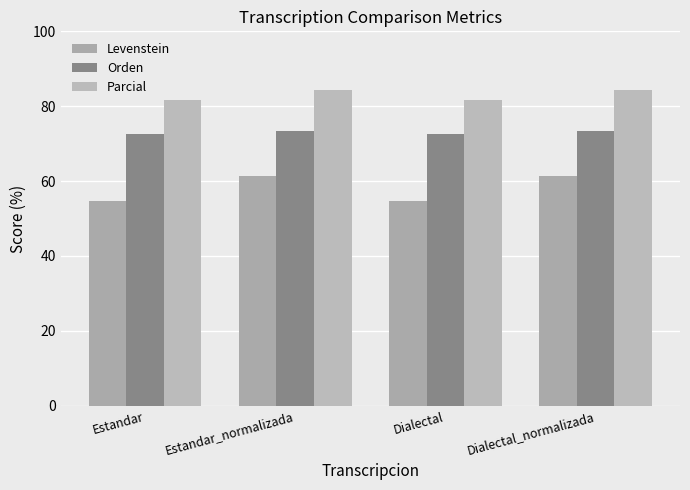

What is the label of the 2nd bar from the right?

Dialectal